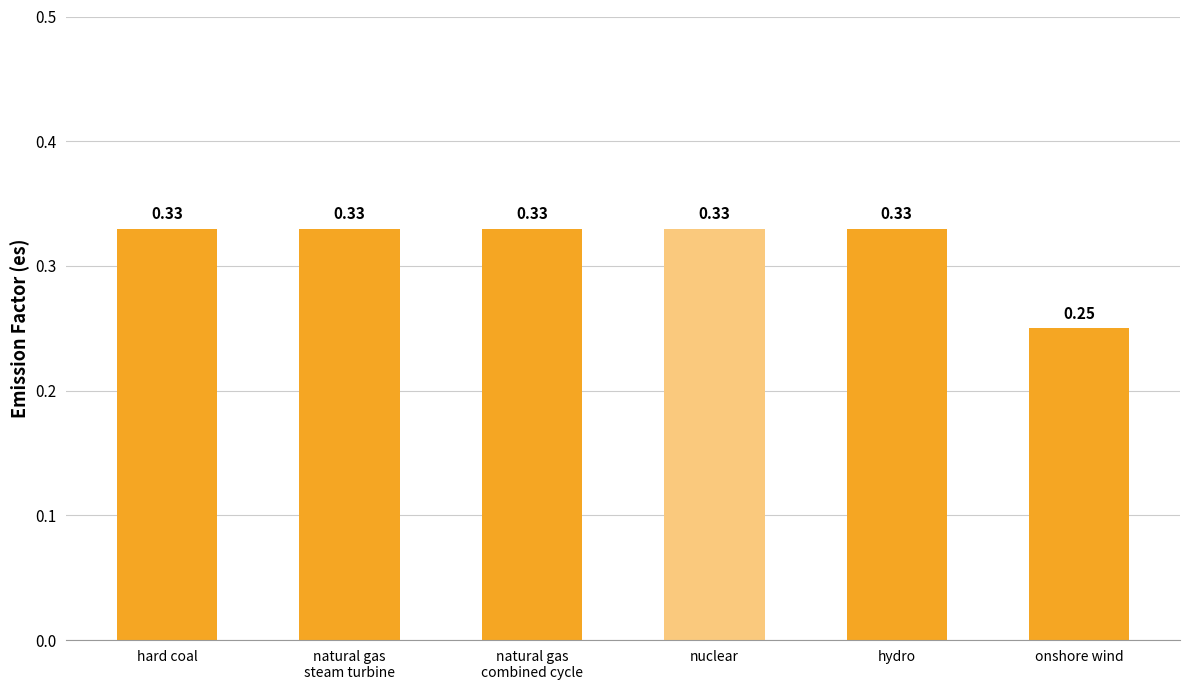

Which label corresponds to the smallest value in the chart?

onshore wind